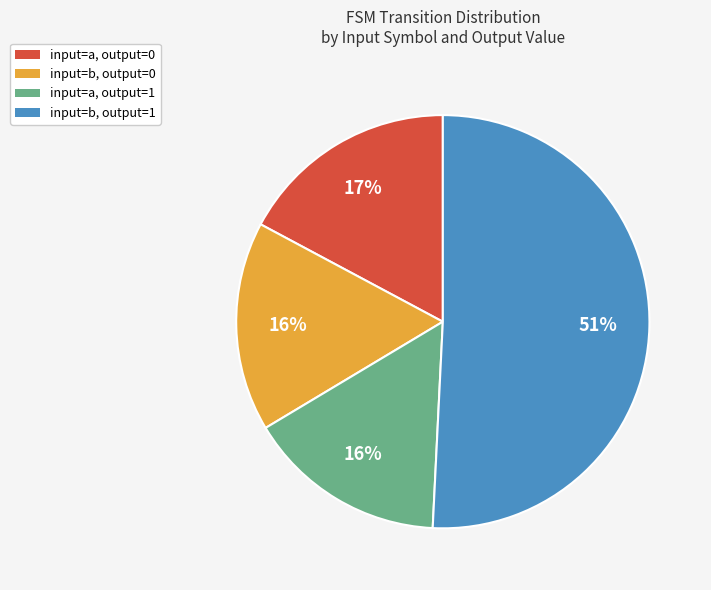

Which category has the biggest portion of the pie?

input=b, output=1